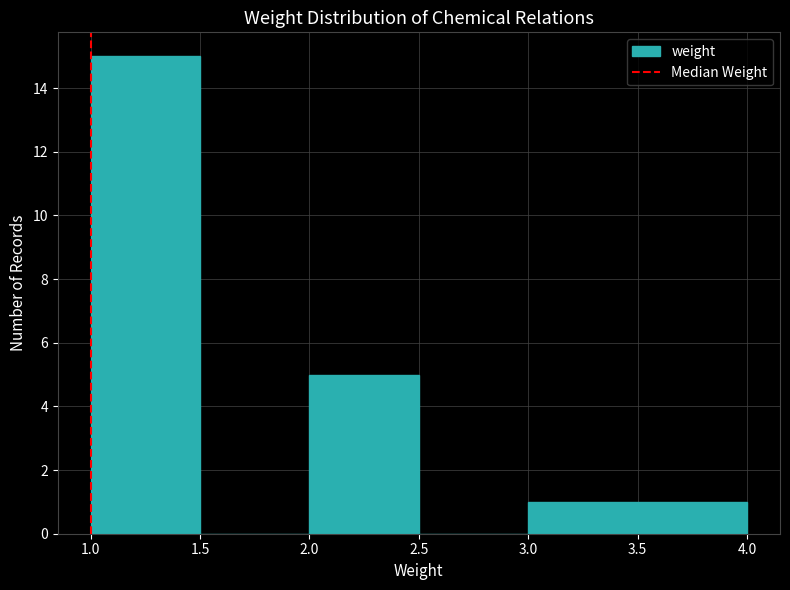

Which range on the x-axis has the tallest bar?

1.0 to 1.5